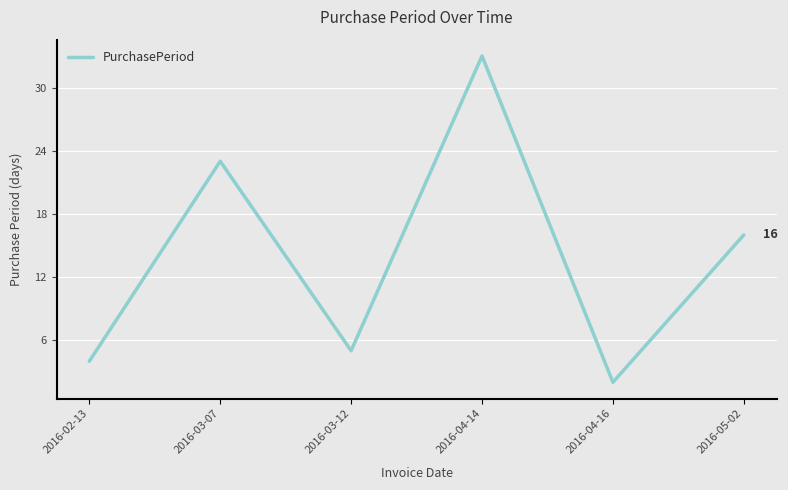

How many distinct data groups are displayed?

1